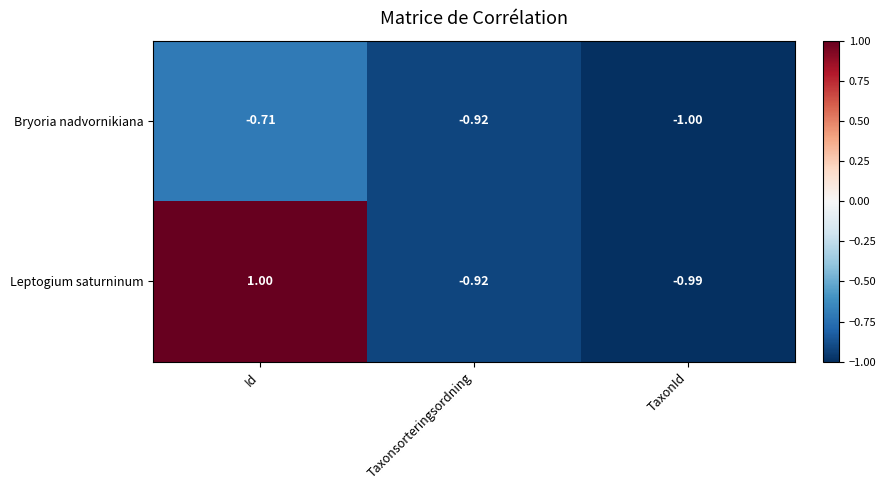

Which category has the highest value across all series?

Id